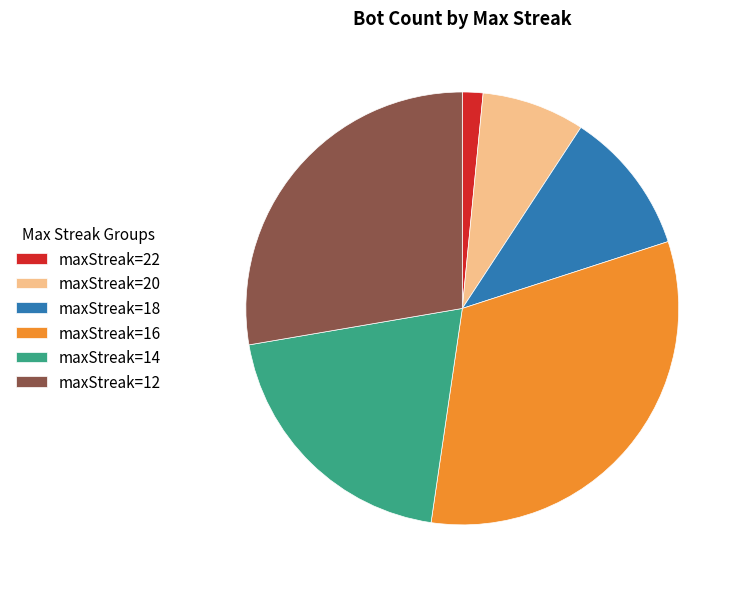

Which category has the smallest portion of the pie?

maxStreak=22